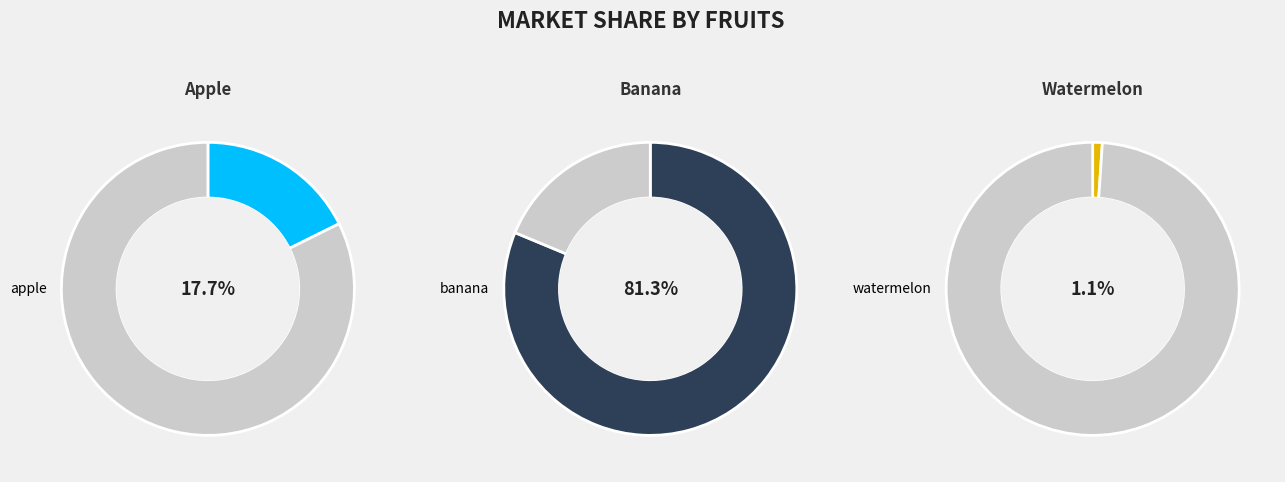

True or false: watermelon accounts for 1% of the total.

True